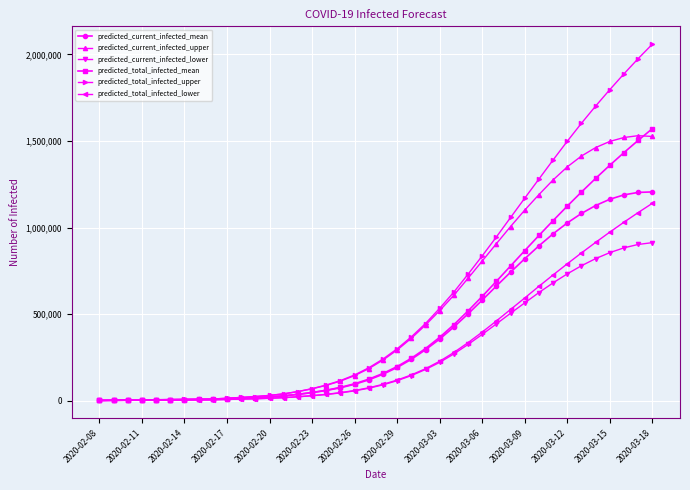

What is the value of the predicted_current_infected_upper point at the 2nd from the left?

2000